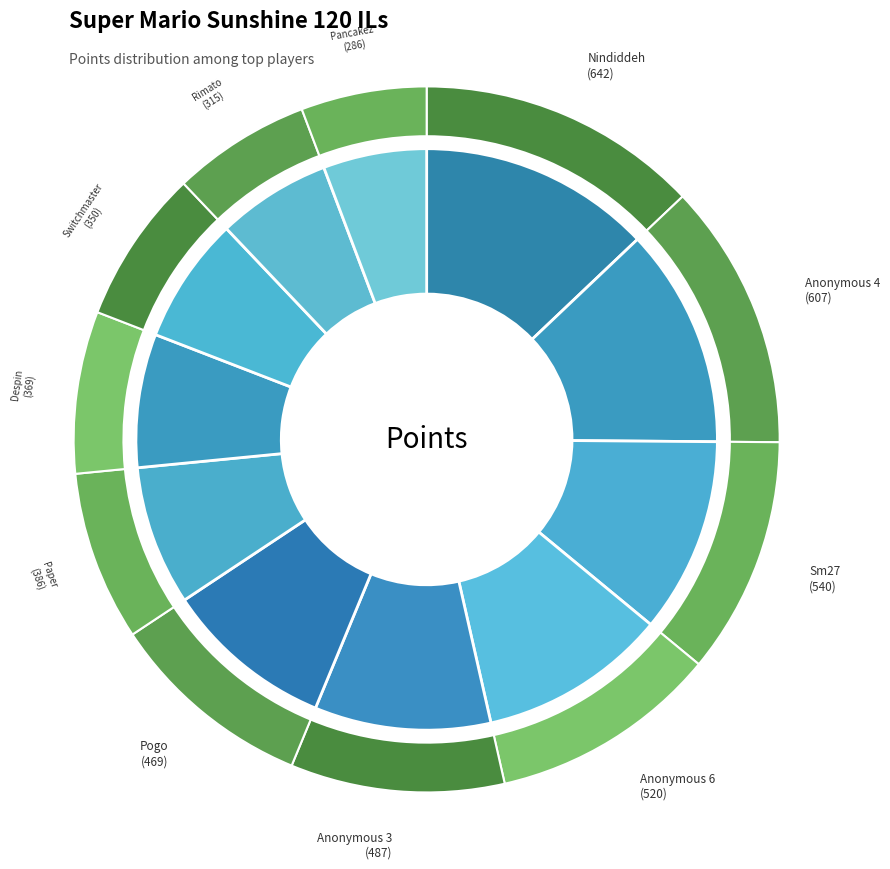

Approximately how many times larger is the value at Despin compared to Sm27?

0.7